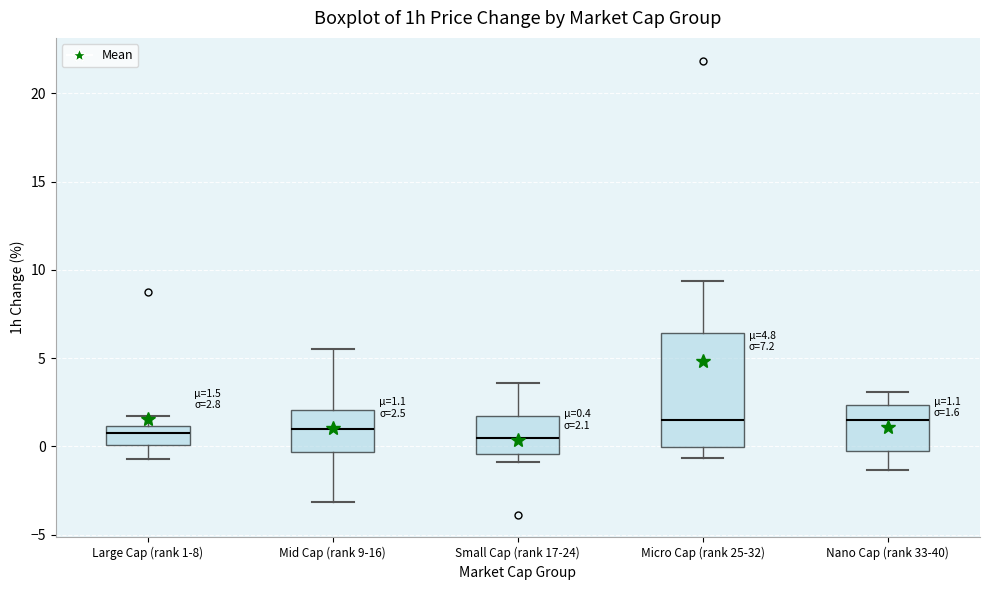

Comparing the boxes themselves (not the whiskers), which one is the tallest?

Micro Cap (rank 25-32)